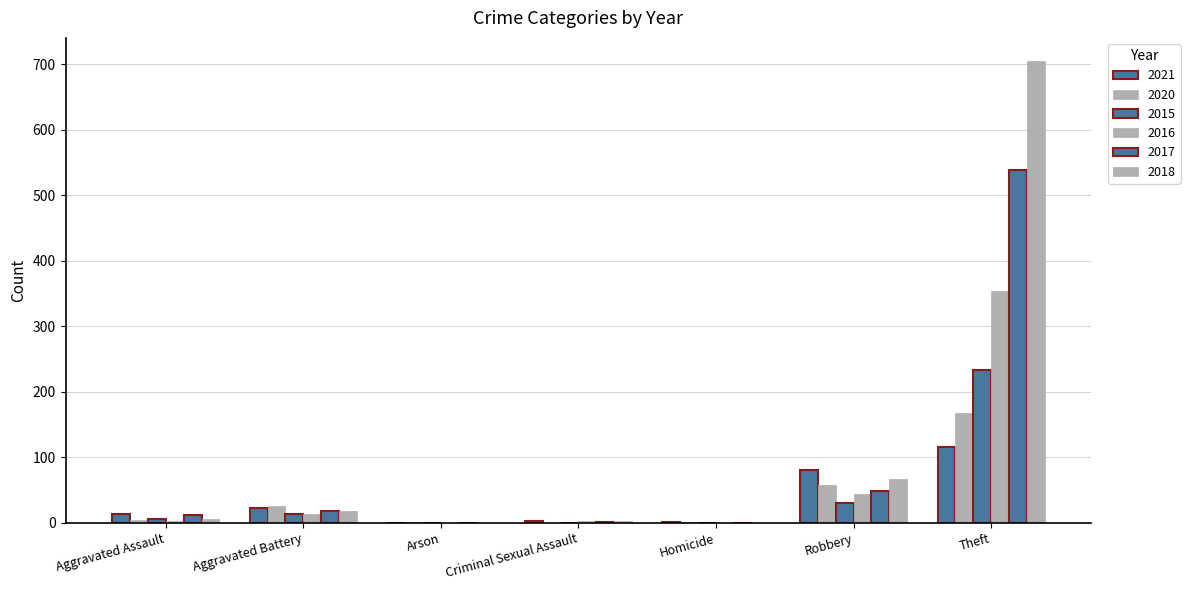

How many categories are shown in the chart?

7